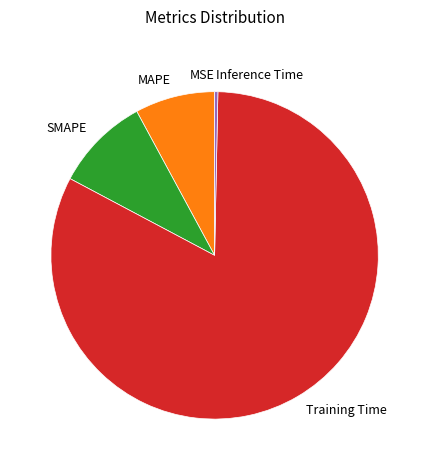

Combined, do MAPE and SMAPE account for over 50%?

No